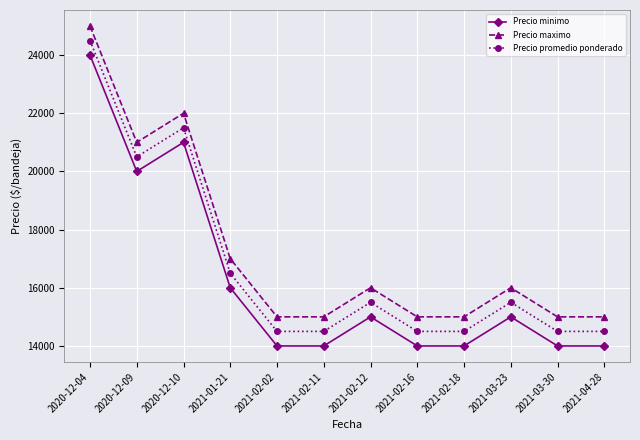

What is the label of the 9th point from the right?

2021-01-21